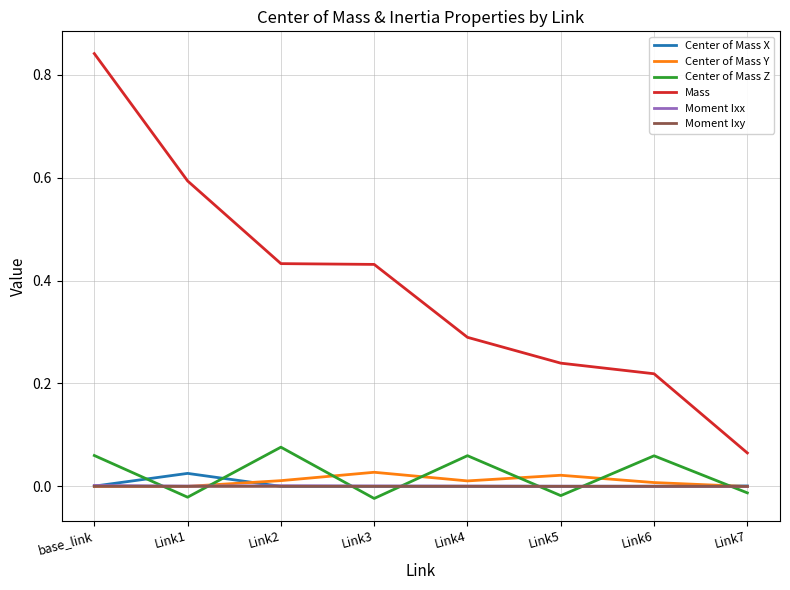

Which series has the widest spread of values?

Mass